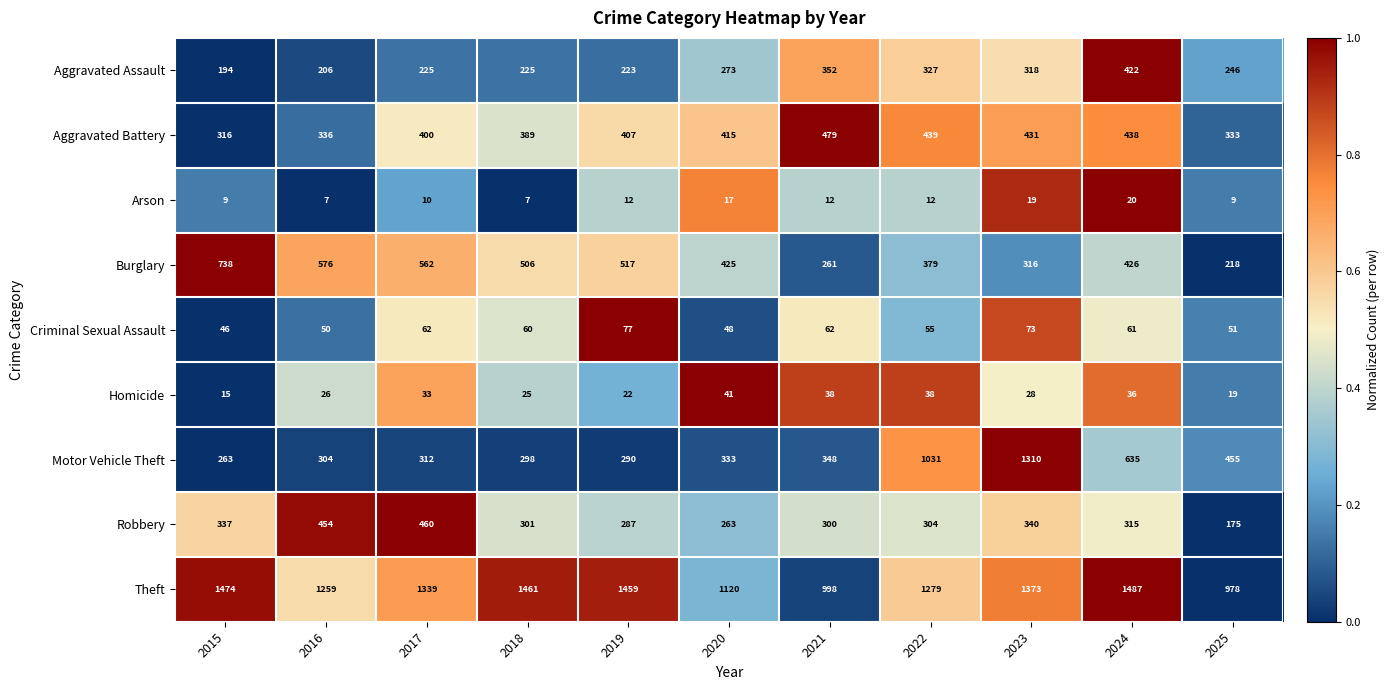

List the series in order of their peak value, lowest first.

Arson, Homicide, Criminal Sexual Assault, Aggravated Assault, Robbery, Aggravated Battery, Burglary, Motor Vehicle Theft, Theft